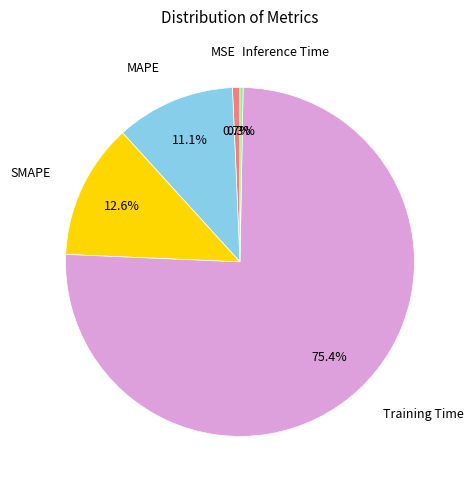

Is there a majority slice in this chart?

Yes